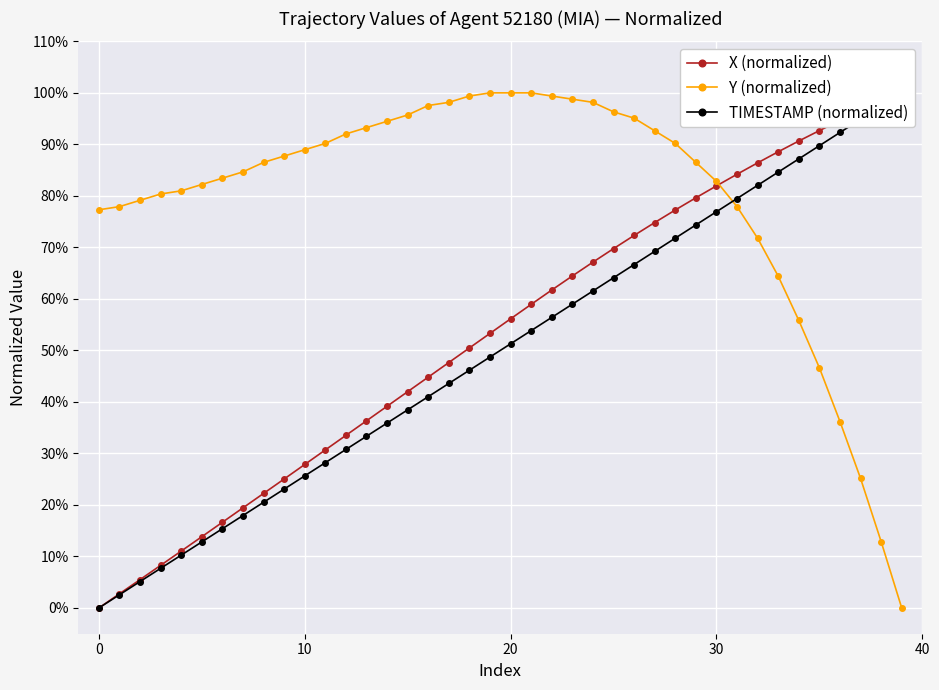

True or false: TIMESTAMP (normalized) has a value of 0.2 at 24.

False